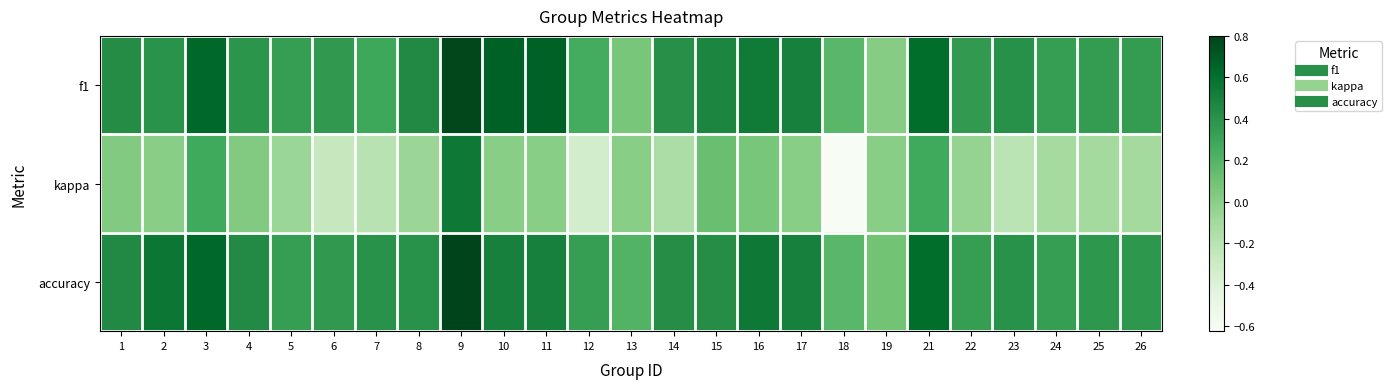

Reading right to left, list all the values displayed in this chart.

f1: 26=0.3	25=0.3	24=0.3	23=0.4	22=0.4	21=0.6	19=0.0	18=0.2	17=0.5	16=0.5	15=0.5	14=0.4	13=0.1	12=0.2	11=0.7	10=0.7	9=0.8	8=0.5	7=0.3	6=0.4	5=0.3	4=0.4	3=0.6	2=0.4	1=0.4
kappa: 26=-0.1	25=-0.1	24=-0.1	23=-0.2	22=-0.0	21=0.3	19=0.0	18=-0.6	17=0.0	16=0.1	15=0.1	14=-0.1	13=0.0	12=-0.3	11=0.0	10=0.0	9=0.5	8=-0.1	7=-0.2	6=-0.3	5=-0.1	4=0.0	3=0.3	2=0.0	1=0.0
accuracy: 26=0.4	25=0.4	24=0.3	23=0.4	22=0.3	21=0.6	19=0.1	18=0.2	17=0.5	16=0.5	15=0.4	14=0.4	13=0.2	12=0.3	11=0.5	10=0.5	9=0.8	8=0.4	7=0.4	6=0.4	5=0.3	4=0.4	3=0.6	2=0.6	1=0.5